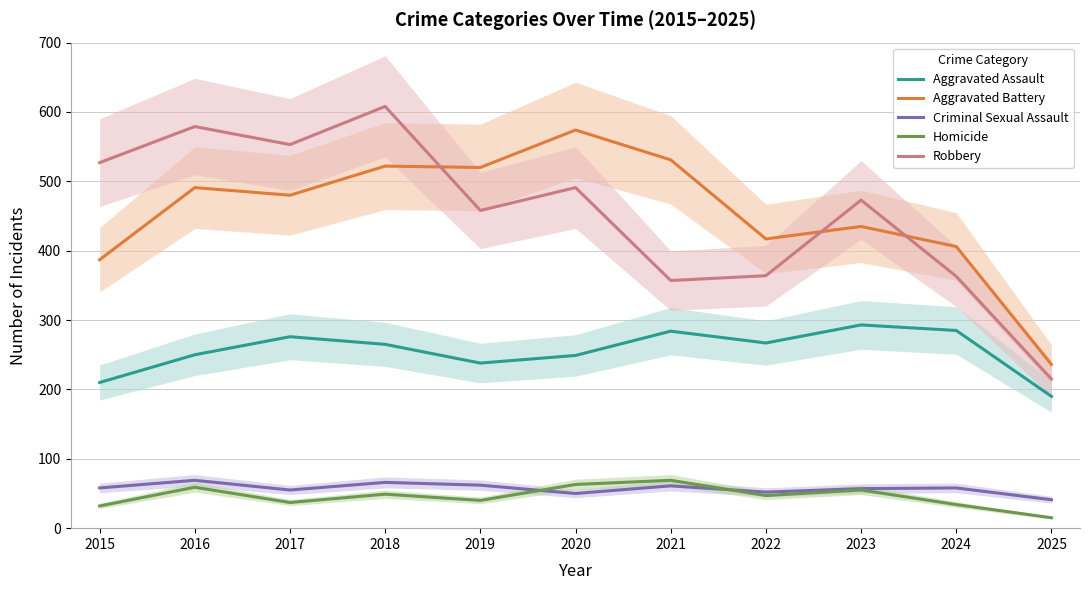

Where is the first local maximum for Aggravated Assault?

2017